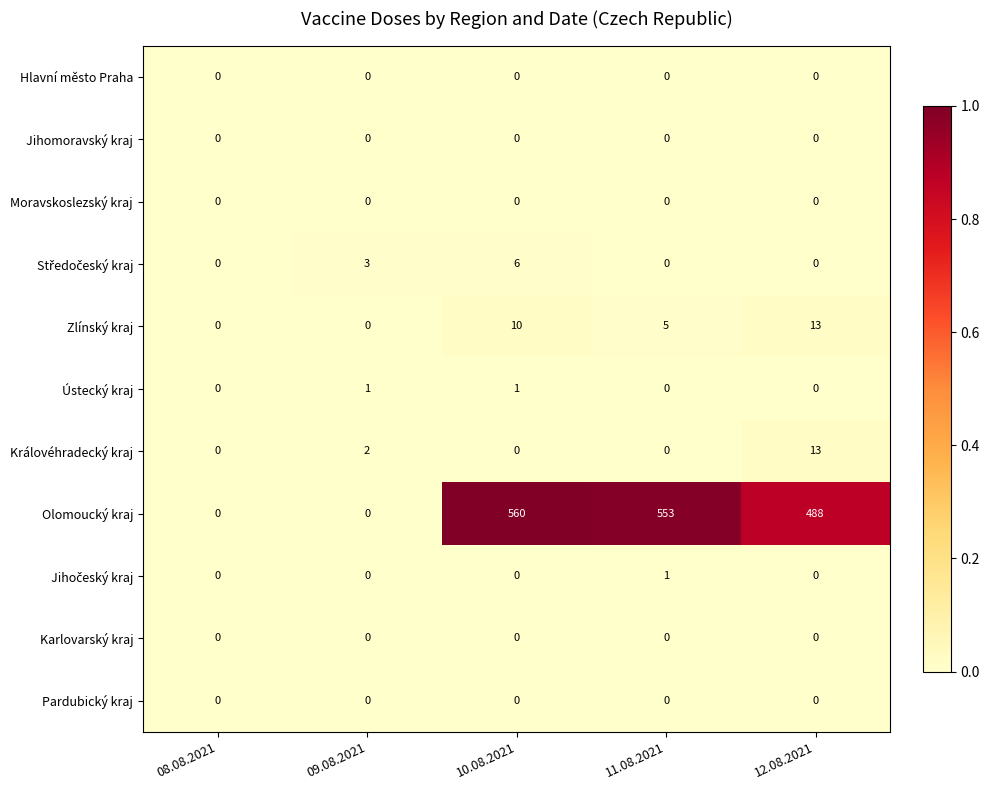

Which label corresponds to the largest value in the chart?

10.08.2021